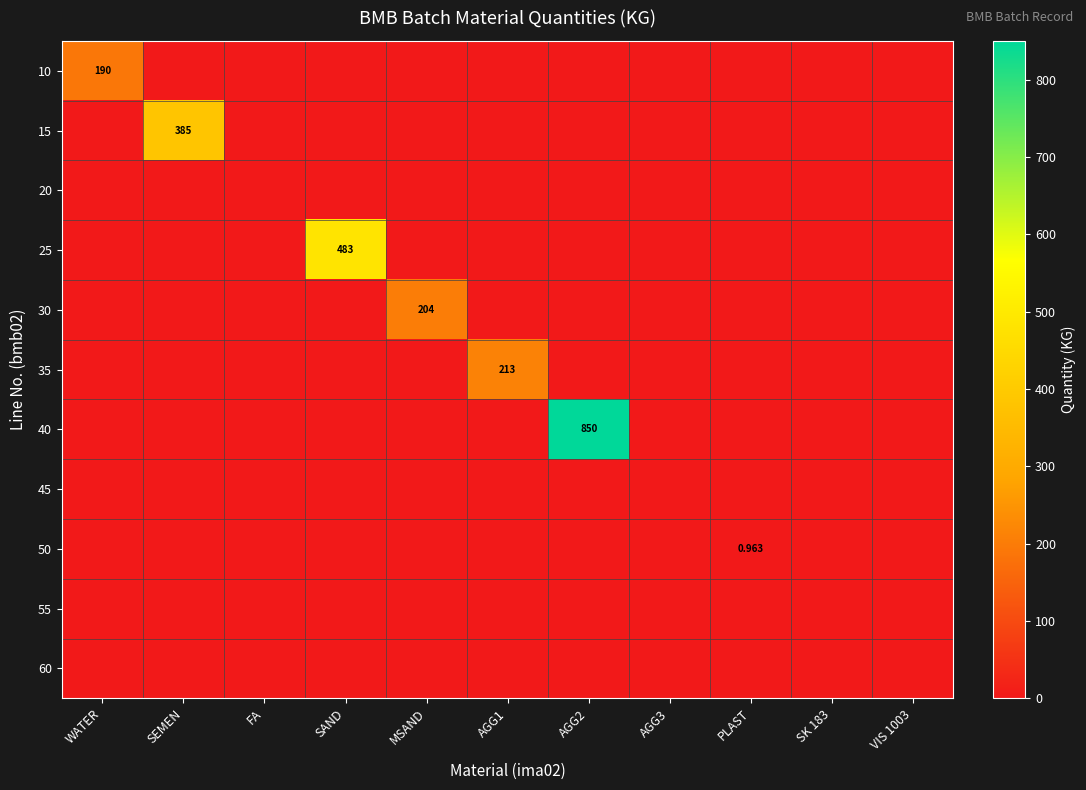

How many data points does each series have?

11